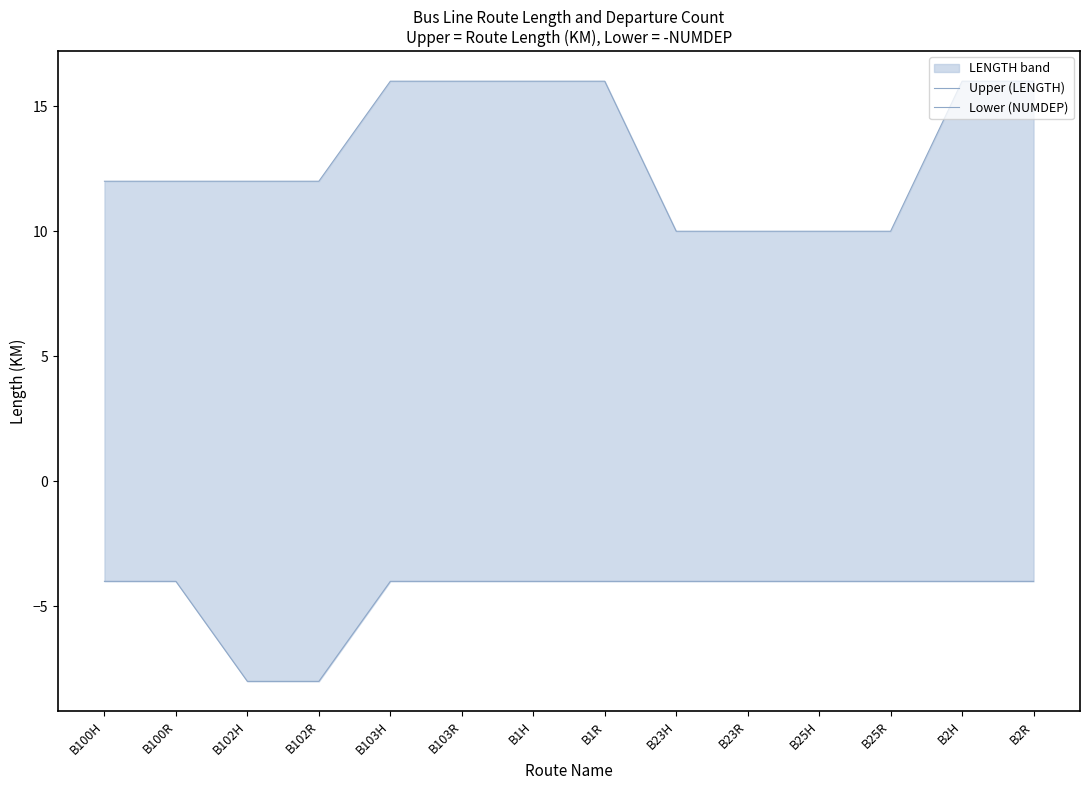

Reading left to right, transcribe all the data shown in this chart.

Upper (LENGTH): B100H=12	B100R=12	B102H=12	B102R=12	B103H=16	B103R=16	B1H=16	B1R=16	B23H=10	B23R=10	B25H=10	B25R=10	B2H=16	B2R=16
Lower (NUMDEP): B100H=-4	B100R=-4	B102H=-8	B102R=-8	B103H=-4	B103R=-4	B1H=-4	B1R=-4	B23H=-4	B23R=-4	B25H=-4	B25R=-4	B2H=-4	B2R=-4